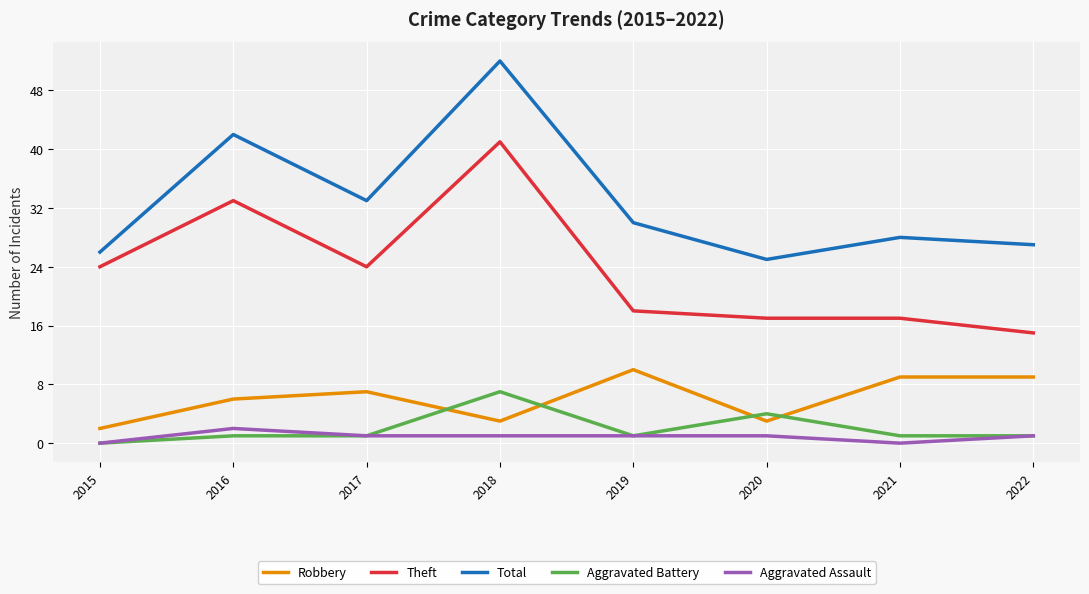

What is the minimum value for Theft?

15